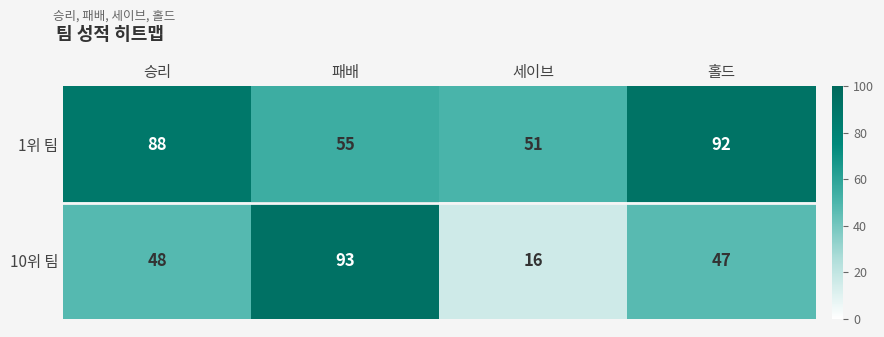

Which label corresponds to the smallest value in the chart?

세이브